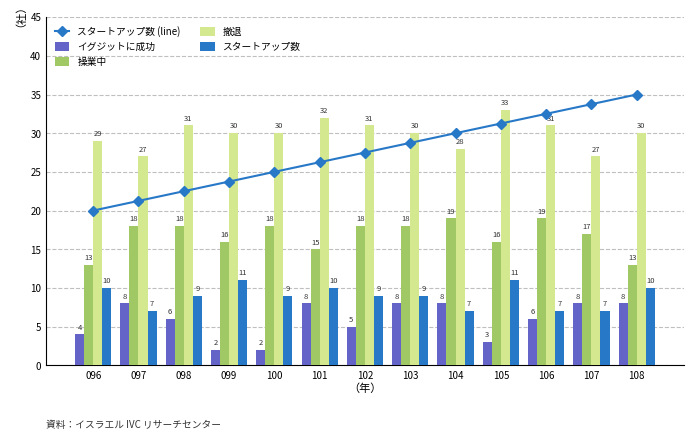

What is the maximum value shown in the chart?

35.0